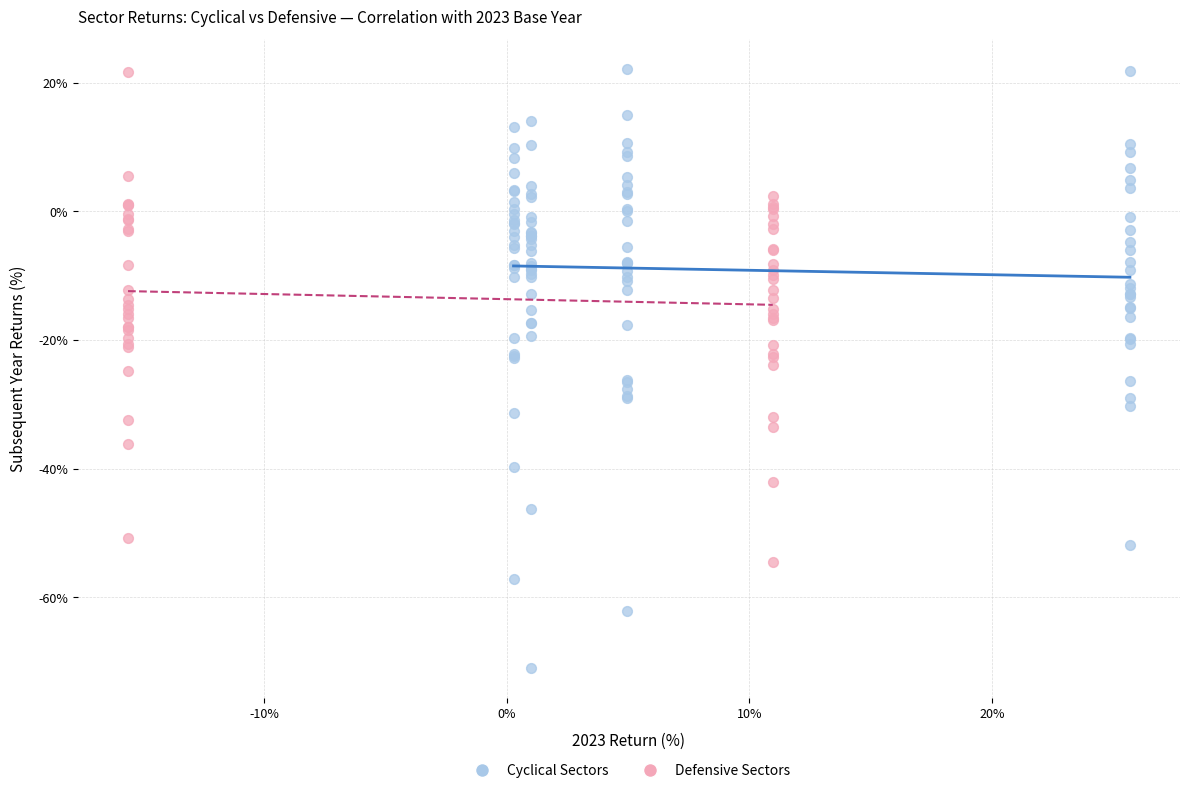

Which series reaches the minimum Y coordinate?

Cyclical Sectors